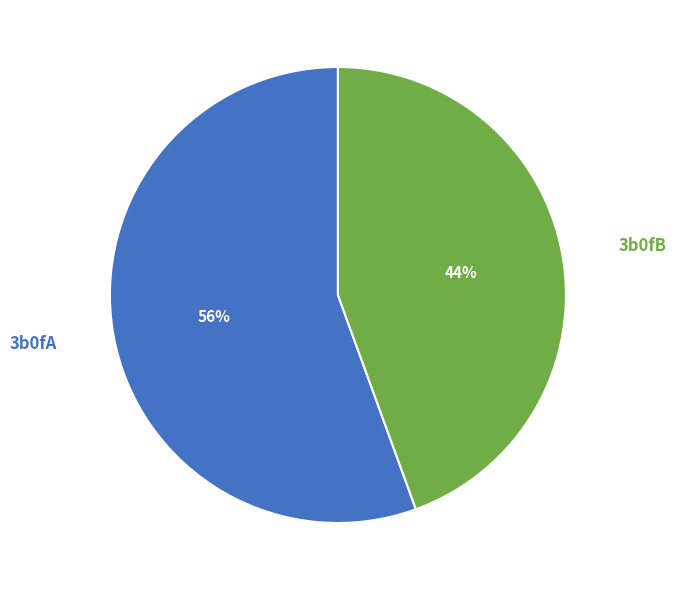

True or false: 3b0fA accounts for 49% of the total.

False